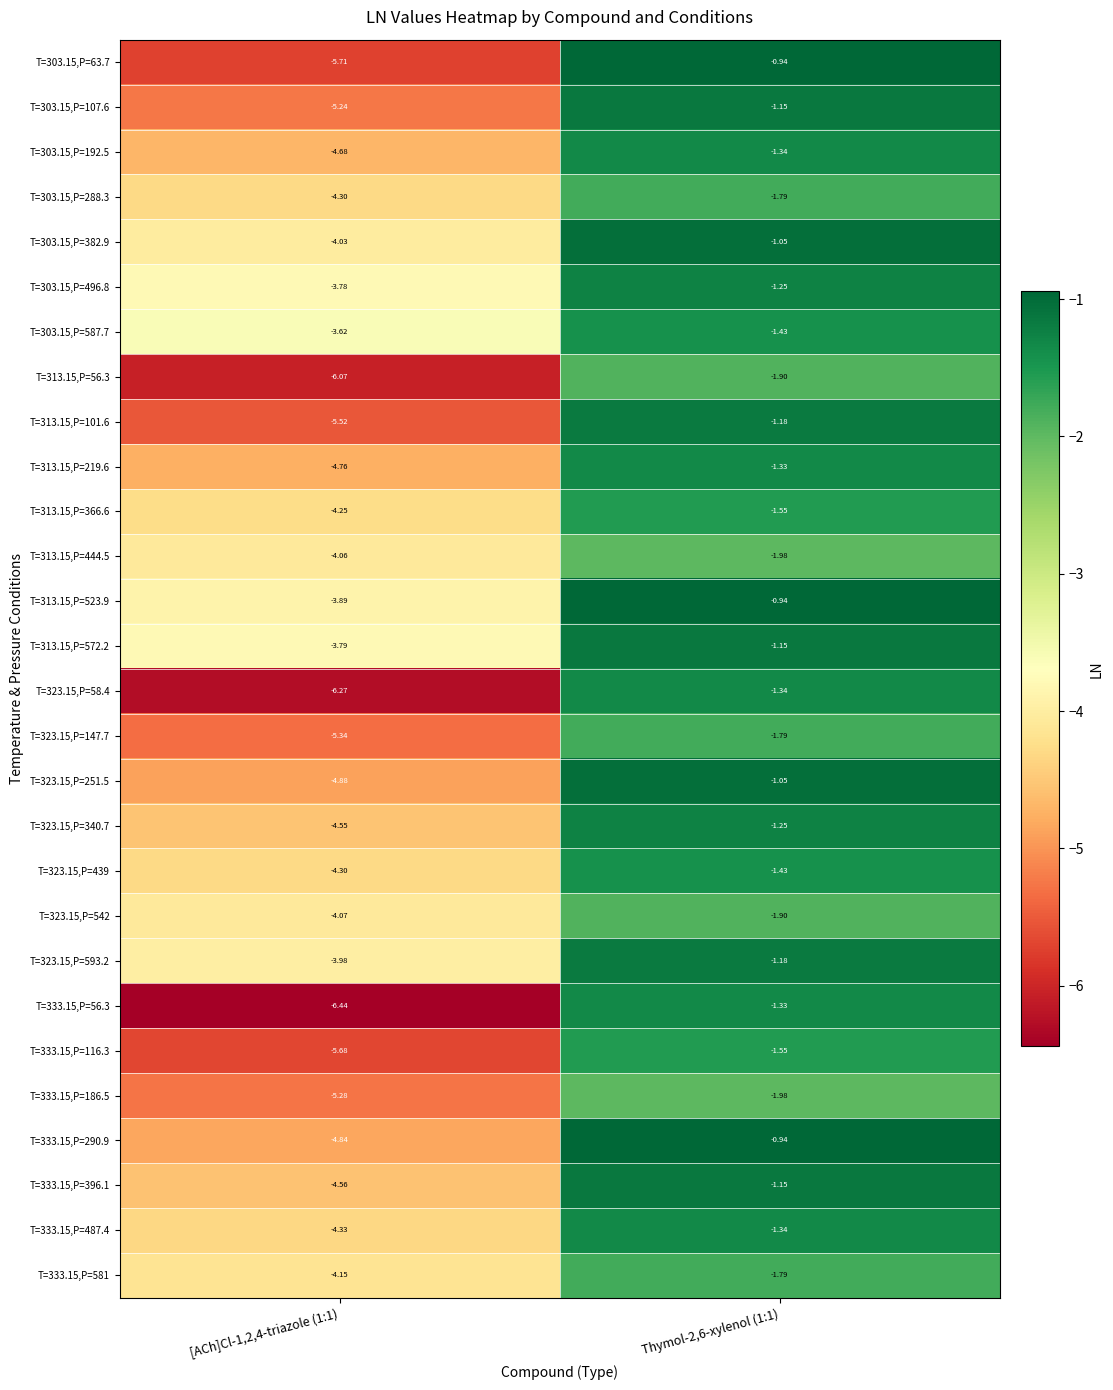

Reading left to right, transcribe all the data shown in this chart.

T=303.15,P=63.7: [ACh]Cl-1,2,4-triazole (1:1)=-5.7	Thymol-2,6-xylenol (1:1)=-0.9
T=303.15,P=107.6: [ACh]Cl-1,2,4-triazole (1:1)=-5.2	Thymol-2,6-xylenol (1:1)=-1.1
T=303.15,P=192.5: [ACh]Cl-1,2,4-triazole (1:1)=-4.7	Thymol-2,6-xylenol (1:1)=-1.3
T=303.15,P=288.3: [ACh]Cl-1,2,4-triazole (1:1)=-4.3	Thymol-2,6-xylenol (1:1)=-1.8
T=303.15,P=382.9: [ACh]Cl-1,2,4-triazole (1:1)=-4.0	Thymol-2,6-xylenol (1:1)=-1.1
T=303.15,P=496.8: [ACh]Cl-1,2,4-triazole (1:1)=-3.8	Thymol-2,6-xylenol (1:1)=-1.2
T=303.15,P=587.7: [ACh]Cl-1,2,4-triazole (1:1)=-3.6	Thymol-2,6-xylenol (1:1)=-1.4
T=313.15,P=56.3: [ACh]Cl-1,2,4-triazole (1:1)=-6.1	Thymol-2,6-xylenol (1:1)=-1.9
T=313.15,P=101.6: [ACh]Cl-1,2,4-triazole (1:1)=-5.5	Thymol-2,6-xylenol (1:1)=-1.2
T=313.15,P=219.6: [ACh]Cl-1,2,4-triazole (1:1)=-4.8	Thymol-2,6-xylenol (1:1)=-1.3
T=313.15,P=366.6: [ACh]Cl-1,2,4-triazole (1:1)=-4.2	Thymol-2,6-xylenol (1:1)=-1.6
T=313.15,P=444.5: [ACh]Cl-1,2,4-triazole (1:1)=-4.1	Thymol-2,6-xylenol (1:1)=-2.0
T=313.15,P=523.9: [ACh]Cl-1,2,4-triazole (1:1)=-3.9	Thymol-2,6-xylenol (1:1)=-0.9
T=313.15,P=572.2: [ACh]Cl-1,2,4-triazole (1:1)=-3.8	Thymol-2,6-xylenol (1:1)=-1.1
T=323.15,P=58.4: [ACh]Cl-1,2,4-triazole (1:1)=-6.3	Thymol-2,6-xylenol (1:1)=-1.3
T=323.15,P=147.7: [ACh]Cl-1,2,4-triazole (1:1)=-5.3	Thymol-2,6-xylenol (1:1)=-1.8
T=323.15,P=251.5: [ACh]Cl-1,2,4-triazole (1:1)=-4.9	Thymol-2,6-xylenol (1:1)=-1.1
T=323.15,P=340.7: [ACh]Cl-1,2,4-triazole (1:1)=-4.5	Thymol-2,6-xylenol (1:1)=-1.2
T=323.15,P=439: [ACh]Cl-1,2,4-triazole (1:1)=-4.3	Thymol-2,6-xylenol (1:1)=-1.4
T=323.15,P=542: [ACh]Cl-1,2,4-triazole (1:1)=-4.1	Thymol-2,6-xylenol (1:1)=-1.9
T=323.15,P=593.2: [ACh]Cl-1,2,4-triazole (1:1)=-4.0	Thymol-2,6-xylenol (1:1)=-1.2
T=333.15,P=56.3: [ACh]Cl-1,2,4-triazole (1:1)=-6.4	Thymol-2,6-xylenol (1:1)=-1.3
T=333.15,P=116.3: [ACh]Cl-1,2,4-triazole (1:1)=-5.7	Thymol-2,6-xylenol (1:1)=-1.6
T=333.15,P=186.5: [ACh]Cl-1,2,4-triazole (1:1)=-5.3	Thymol-2,6-xylenol (1:1)=-2.0
T=333.15,P=290.9: [ACh]Cl-1,2,4-triazole (1:1)=-4.8	Thymol-2,6-xylenol (1:1)=-0.9
T=333.15,P=396.1: [ACh]Cl-1,2,4-triazole (1:1)=-4.6	Thymol-2,6-xylenol (1:1)=-1.1
T=333.15,P=487.4: [ACh]Cl-1,2,4-triazole (1:1)=-4.3	Thymol-2,6-xylenol (1:1)=-1.3
T=333.15,P=581: [ACh]Cl-1,2,4-triazole (1:1)=-4.2	Thymol-2,6-xylenol (1:1)=-1.8